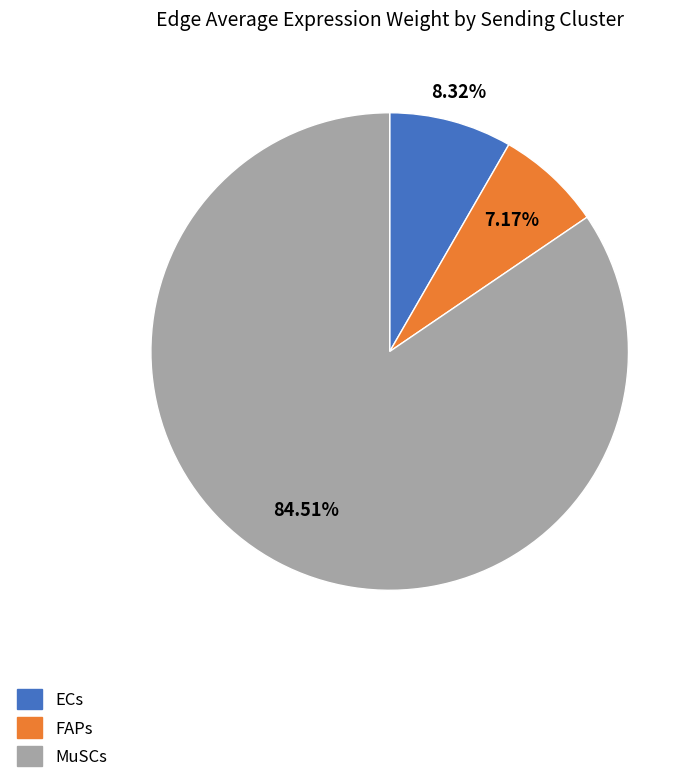

Approximately how many times larger is the value at FAPs compared to ECs?

0.9